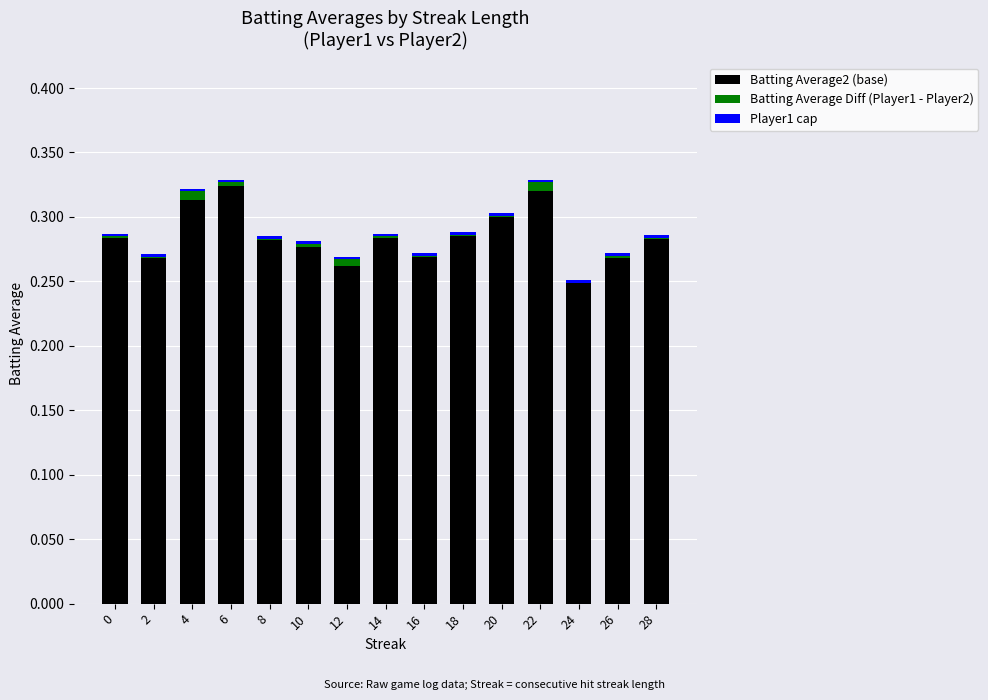

How many categories are shown in the chart?

15